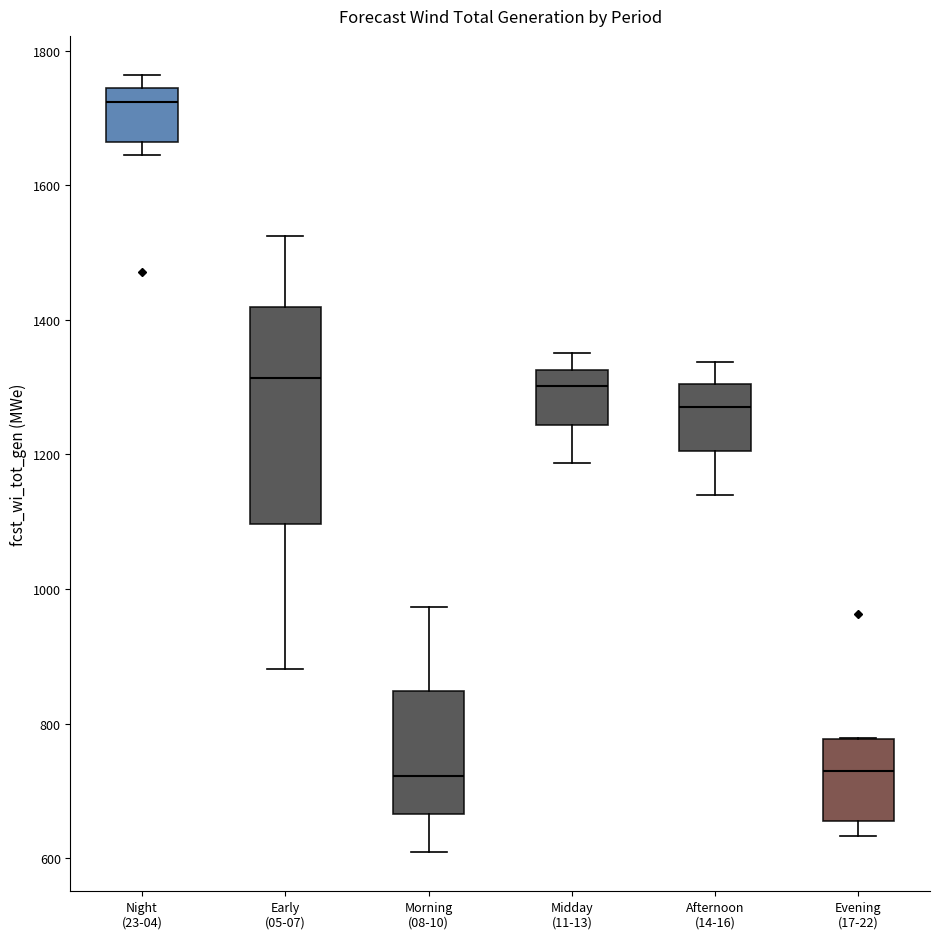

Which box has the highest median line?

Night (23-04)